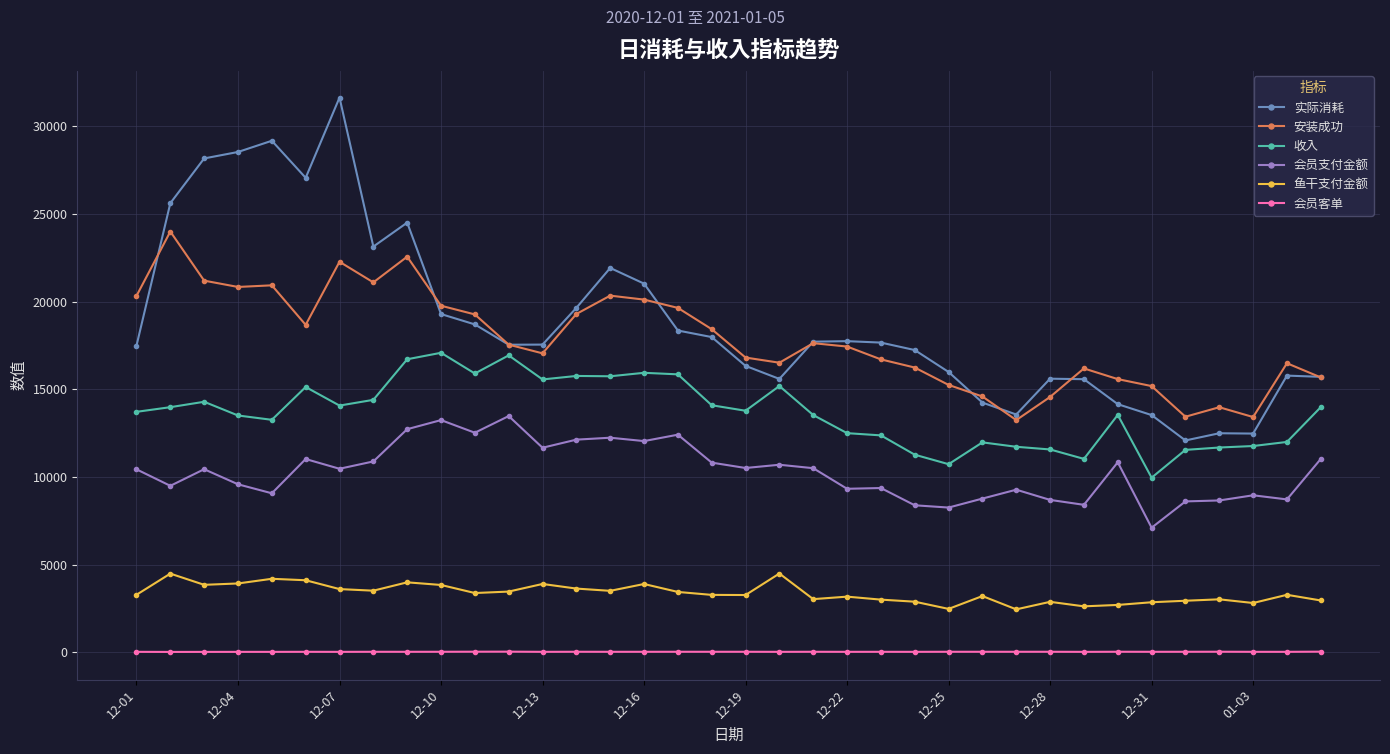

What is the minimum value for 安装成功?

13243.0